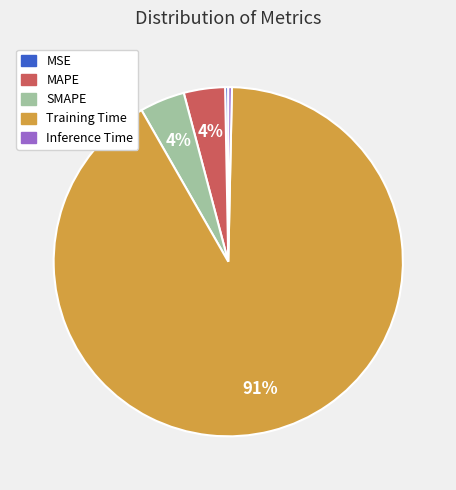

To the nearest percent, what is the difference between the MSE and MAPE slice percentages?

4%